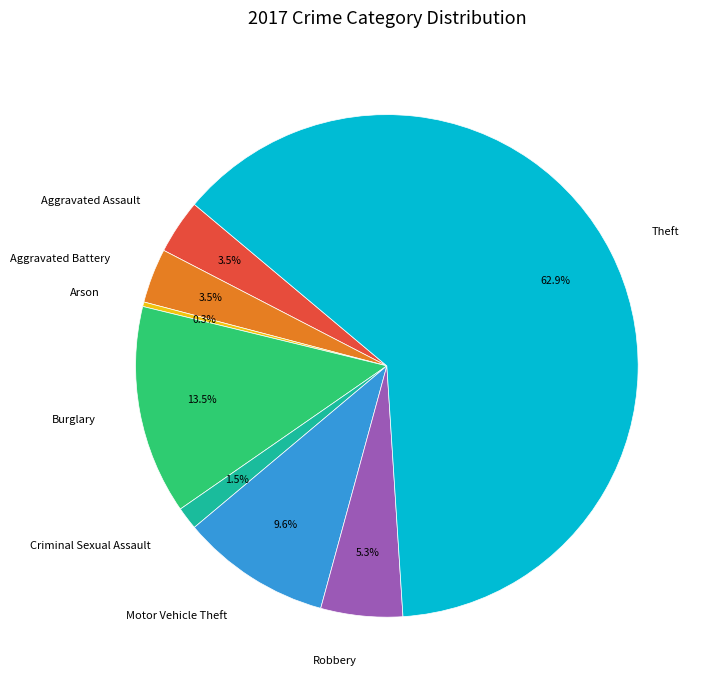

Is it true that Criminal Sexual Assault is 11% of the pie?

False